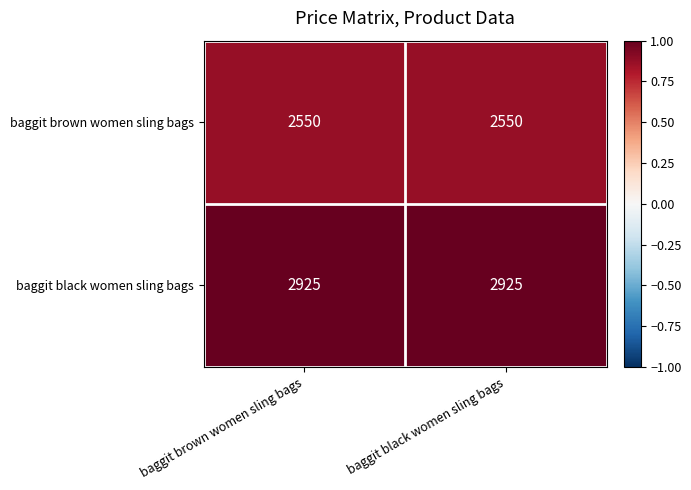

Reading left to right, list all the values displayed in this chart.

baggit brown women sling bags: baggit brown women sling bags=2550	baggit black women sling bags=2550
baggit black women sling bags: baggit brown women sling bags=2925	baggit black women sling bags=2925